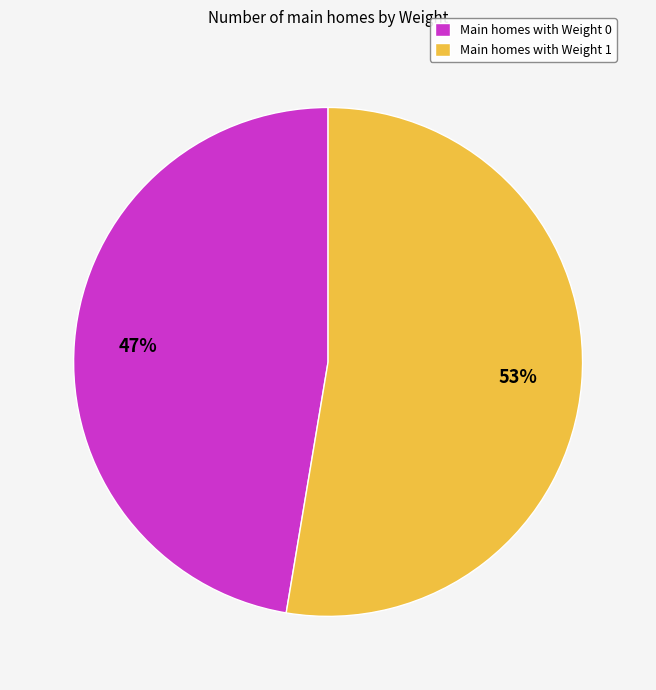

To the nearest percent, what percentage of the pie is Main homes with Weight 0?

47%